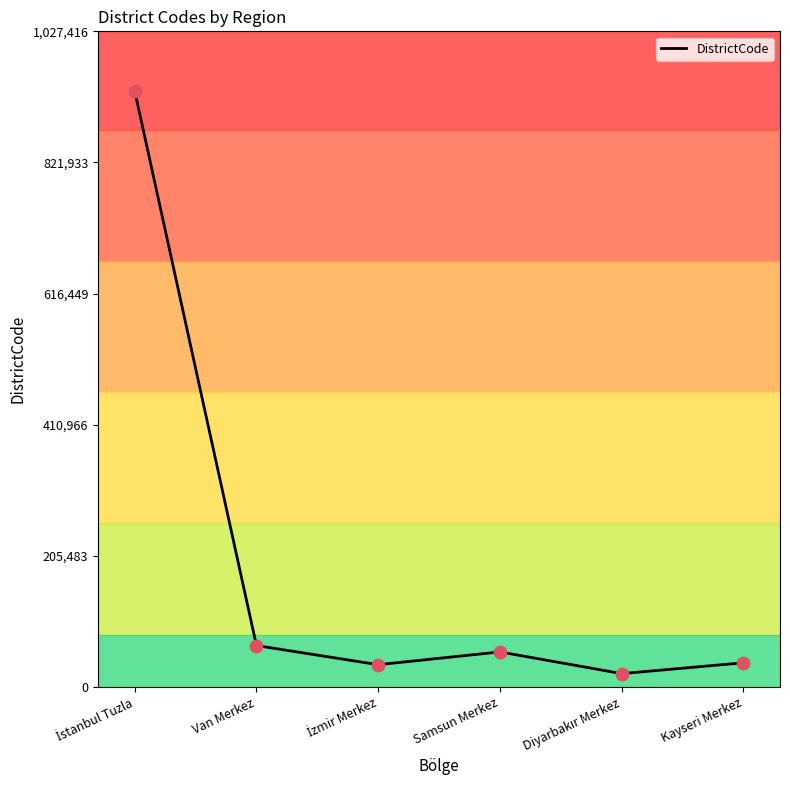

Between Diyarbakır Merkez and Van Merkez, which is larger?

Van Merkez